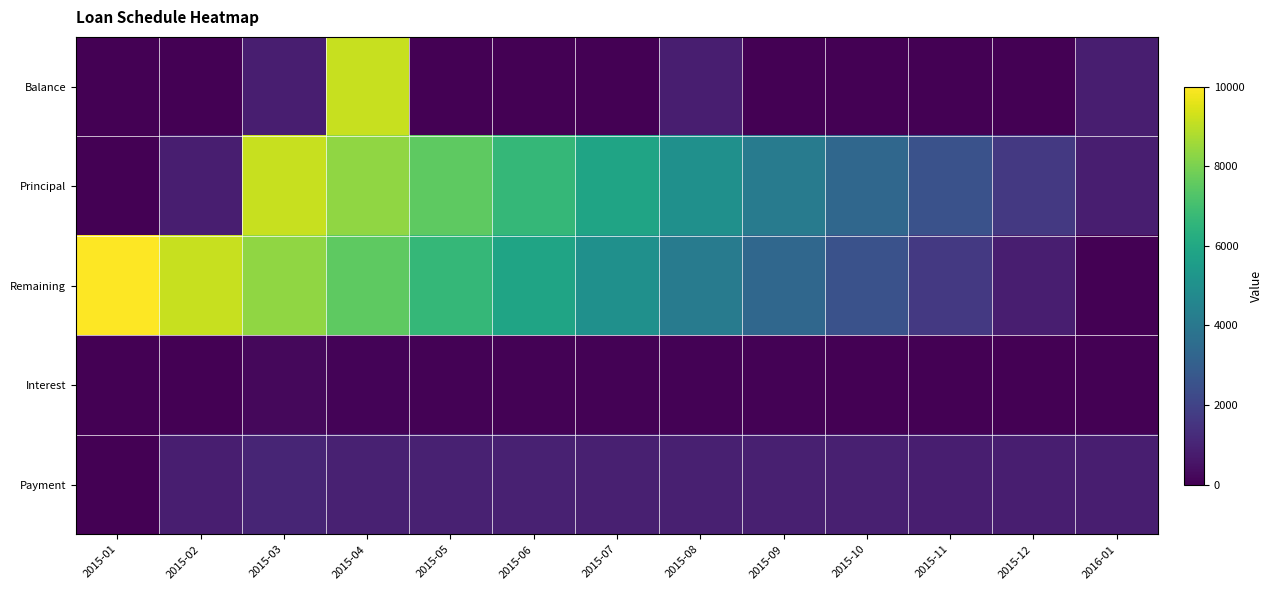

At how many categories does at least one series exceed 4264?

8